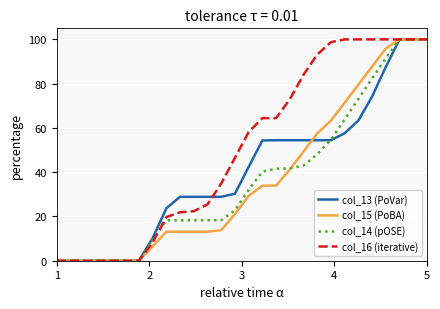

What is the greatest value displayed?

100.0